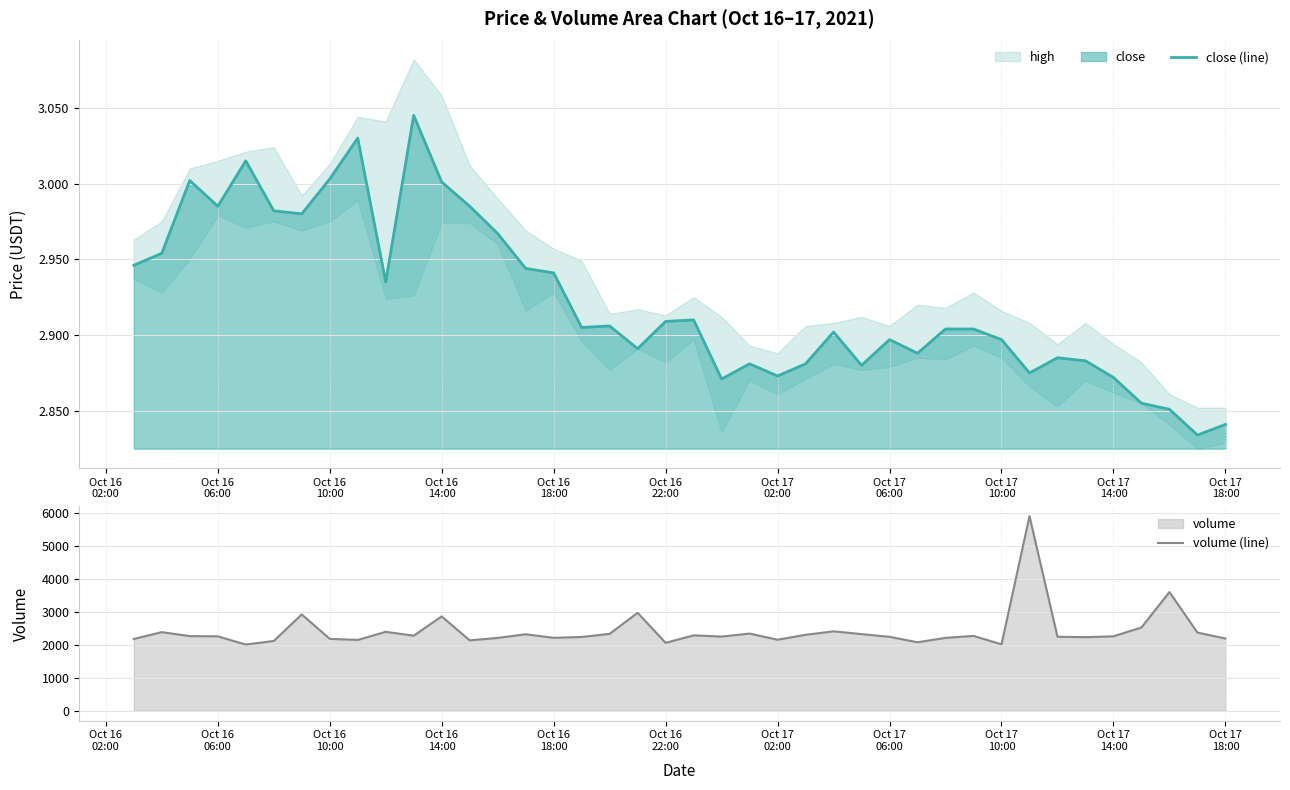

Reading right to left, transcribe all the data shown in this chart.

close (line): 2.8	2.8	2.9	2.9	2.9	2.9	2.9	2.9	2.9	2.9	2.9	2.9	2.9	2.9	2.9	2.9	2.9	2.9	2.9	2.9	2.9	2.9	2.9	2.9	2.9	2.9	3.0	3.0	3.0	3.0	2.9	3.0	3.0	3.0	3.0	3.0	3.0	3.0	3.0	2.9
volume (line): 2193.4	2372.5	3600.6	2527.1	2258.4	2232.7	2245.3	5900.8	2016.0	2271.1	2211.7	2078.7	2242.8	2325.5	2410.2	2305.0	2155.4	2342.0	2250.5	2287.4	2060.3	2972.4	2333.2	2238.3	2212.5	2321.1	2210.1	2136.3	2862.6	2277.2	2395.3	2148.8	2182.5	2921.8	2117.7	2009.0	2258.8	2264.8	2385.3	2179.2